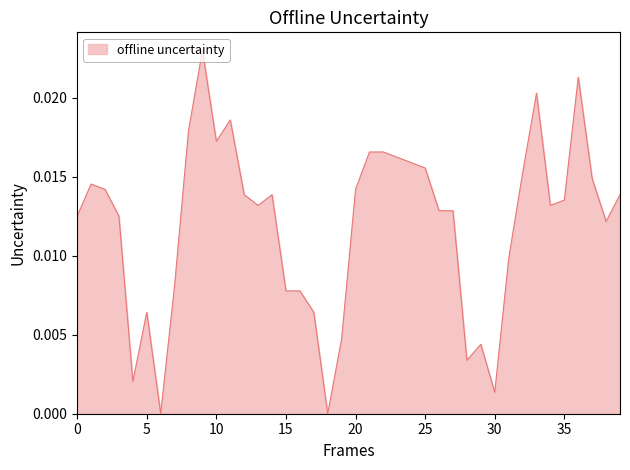

Does the chart have visible grid lines?

No